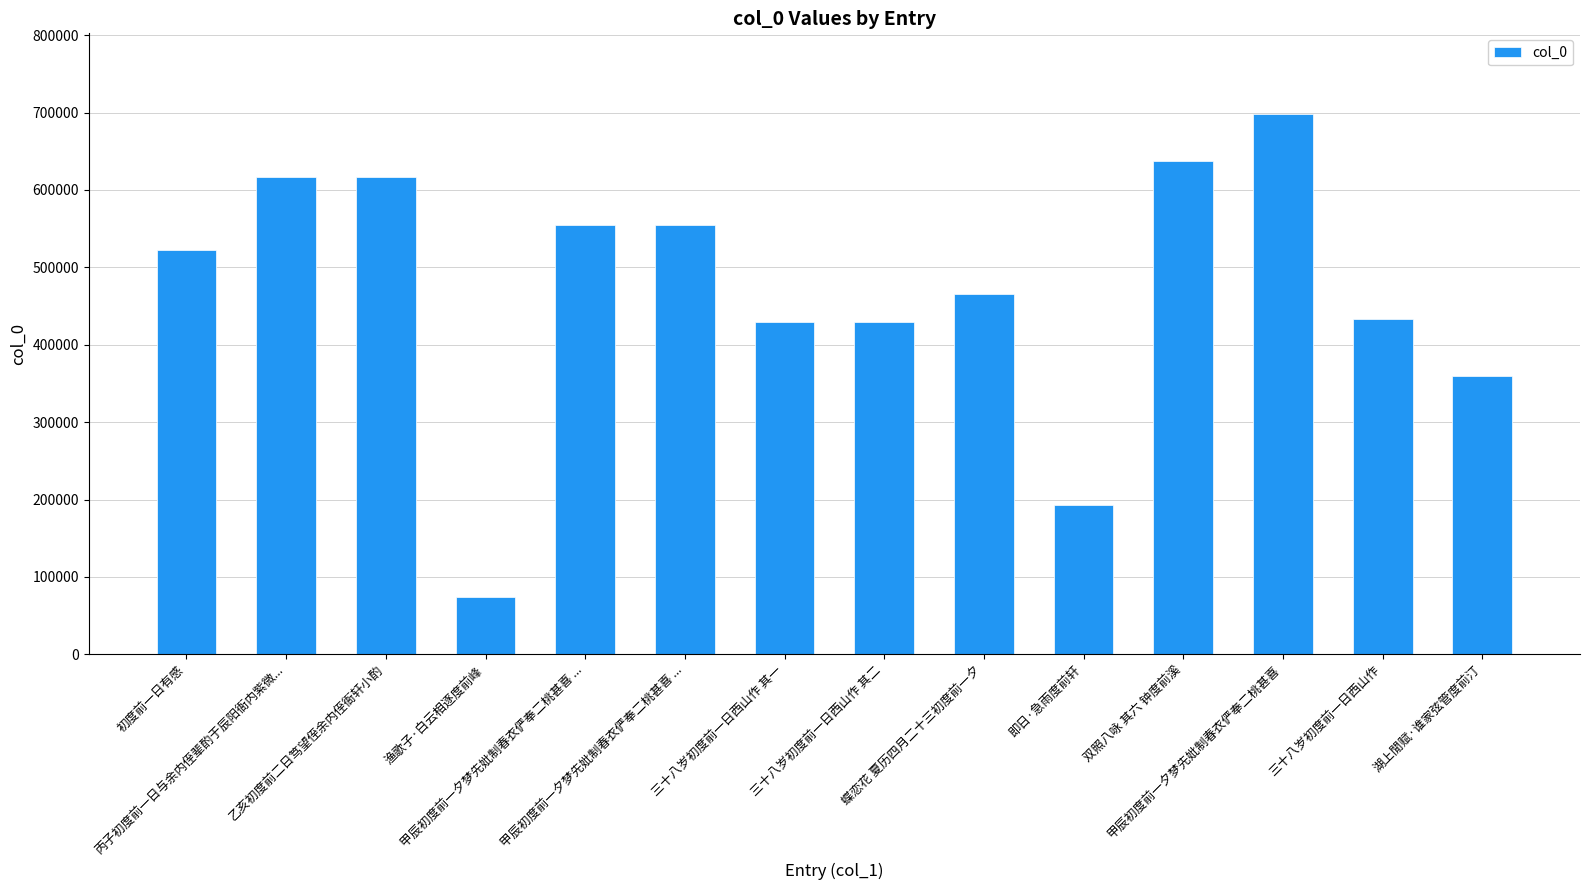

Reading left to right, what are all the values shown in this chart?

522138	616715	616687	74605	554263	554264	429905	429906	465125	193096	636863	697659	433499	359389